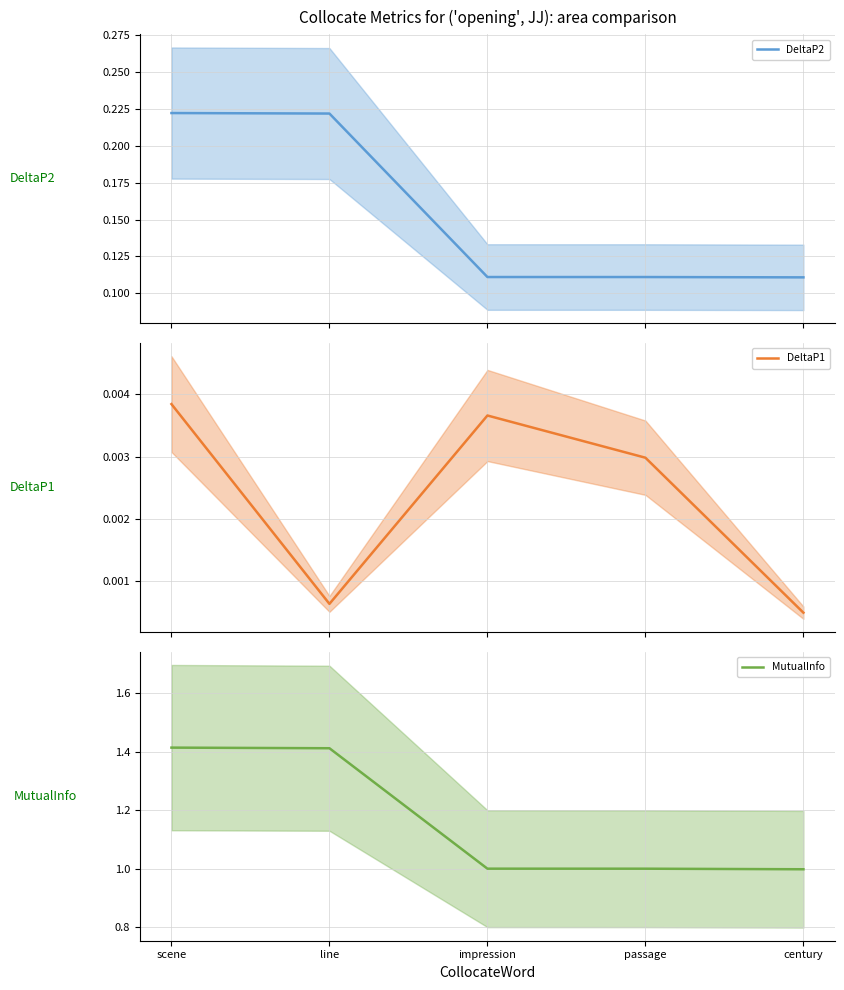

Rank the series at passage from lowest to highest value.

DeltaP1, DeltaP2, MutualInfo